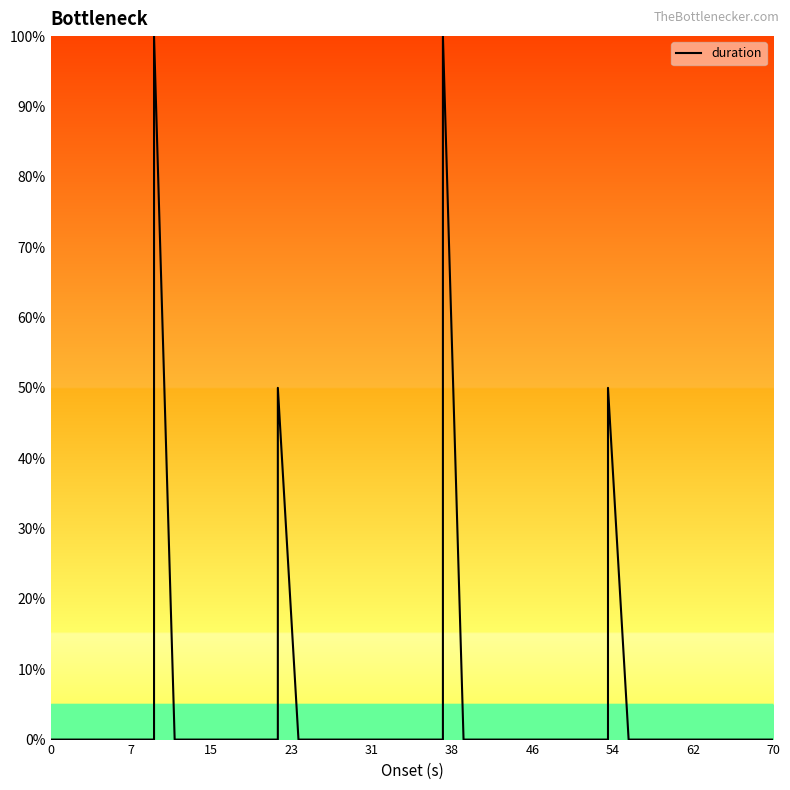

What is the label of the 38th point from the right?

15